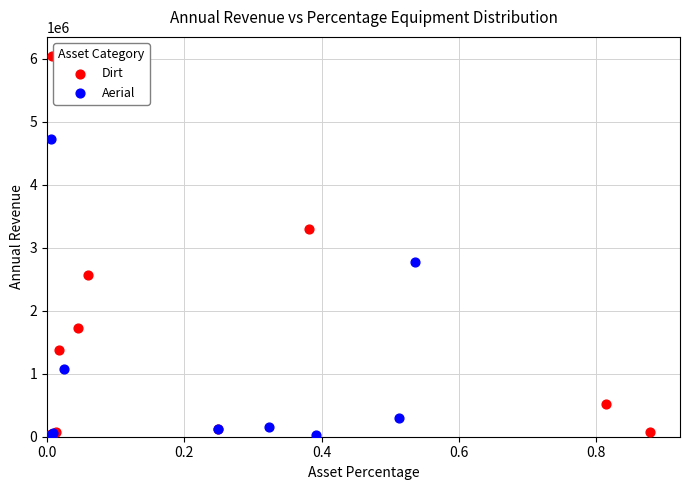

Which series has the largest Y range (max minus min)?

Dirt